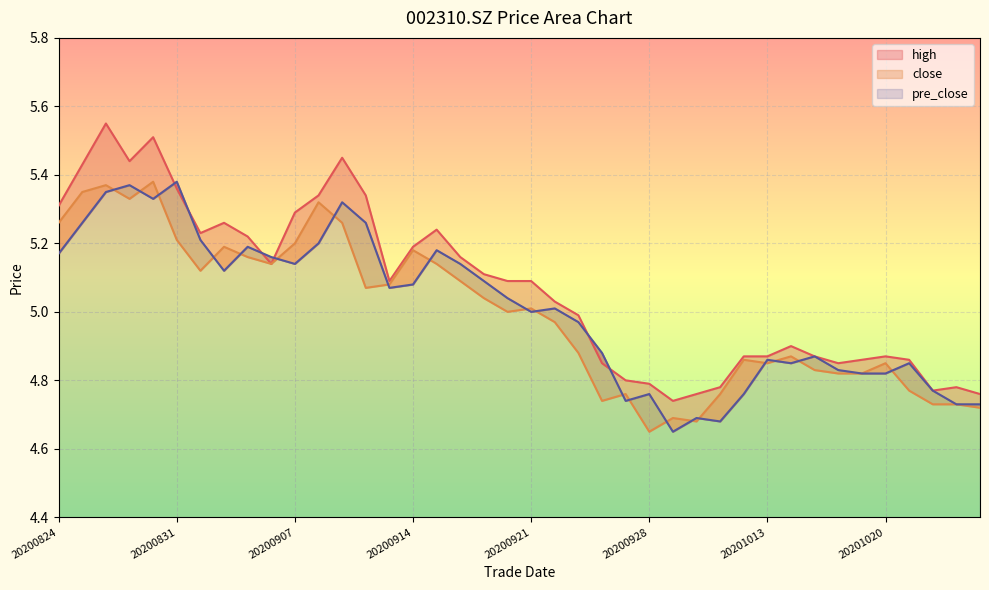

The value of high at 20201021 is 4.9. True or false?

True